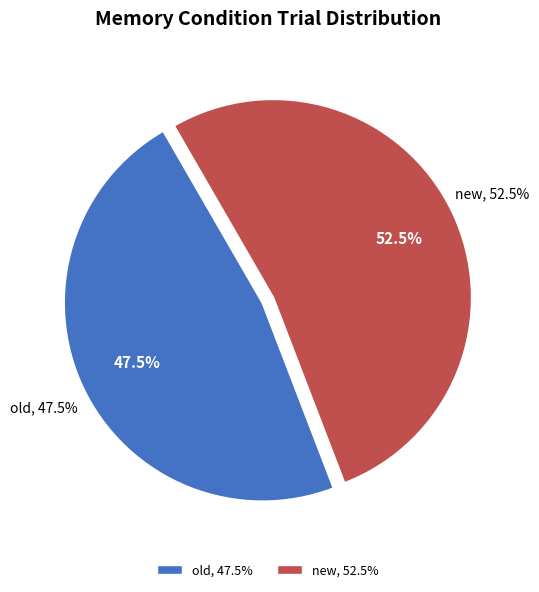

How many slices are in this pie chart?

2